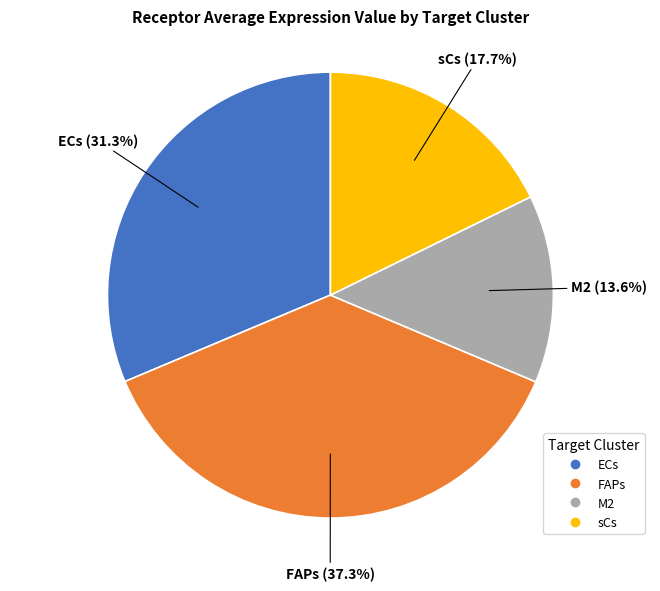

Rank the categories by value from lowest to highest.

M2, sCs, ECs, FAPs